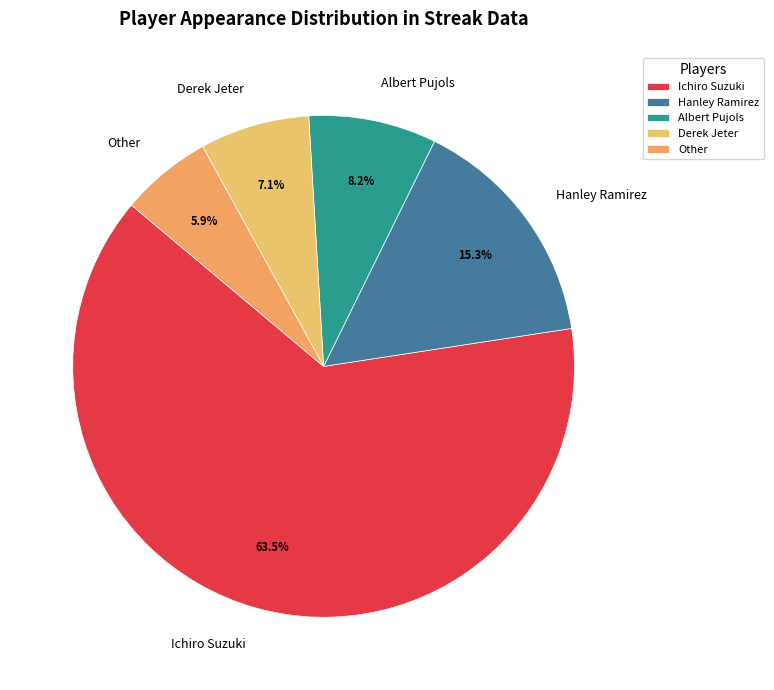

What percentage is NOT represented by Other?

94.1%